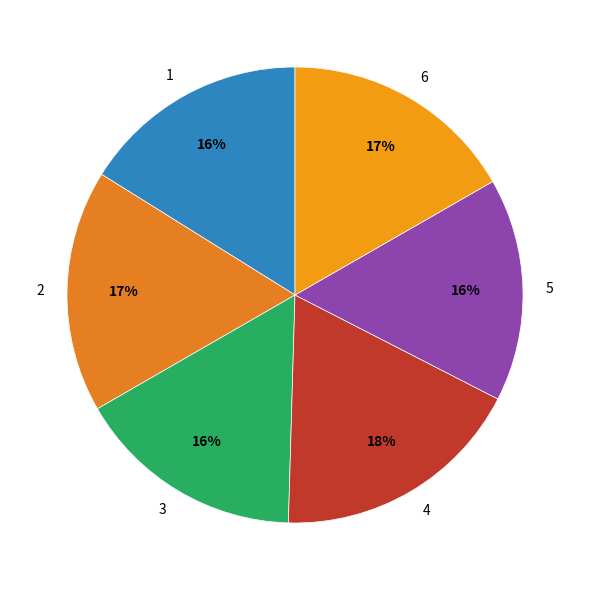

Is the sum of 5 and 3 greater than half?

No